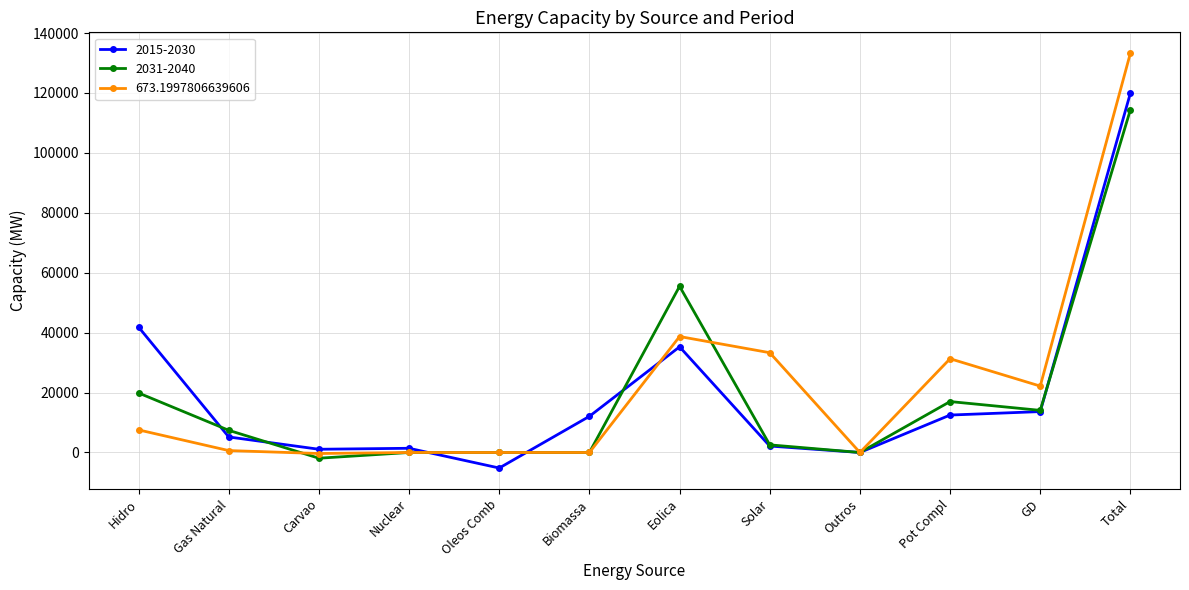

What is the total value across all series at Gas Natural?

13222